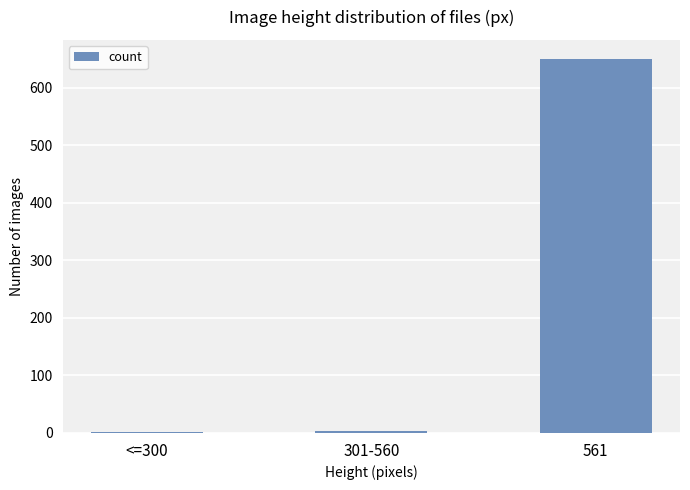

True or false: the data shows 651 at 561.

True